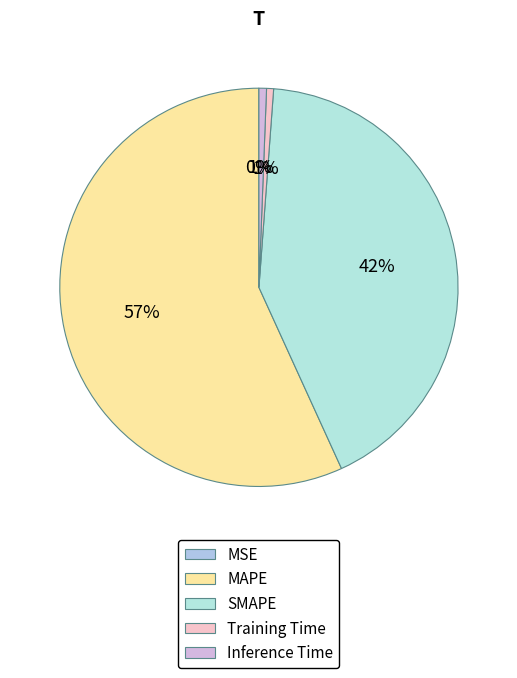

Is the sum of Training Time and MSE greater than half?

No